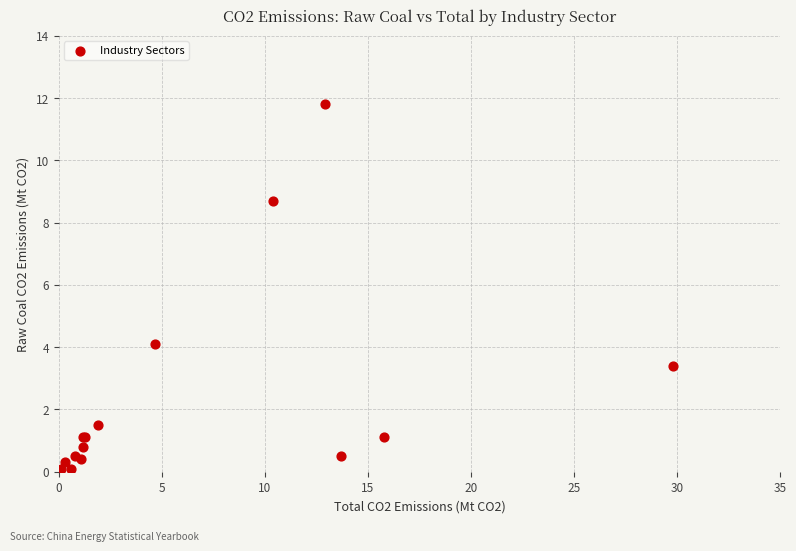

What Y value in the scatter plot is closest to 5?

4.1